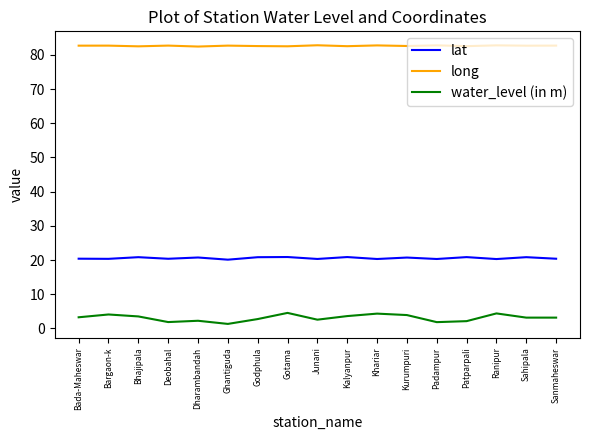

Which series has the largest range (max minus min)?

water_level (in m)